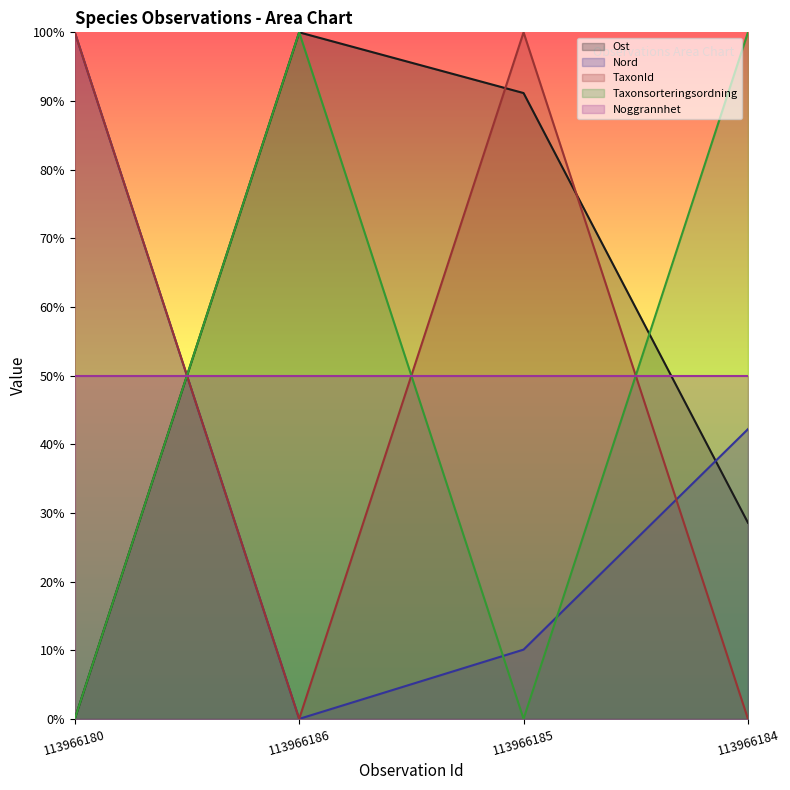

What are all the series names shown in the legend?

Ost, Nord, TaxonId, Taxonsorteringsordning, Noggrannhet